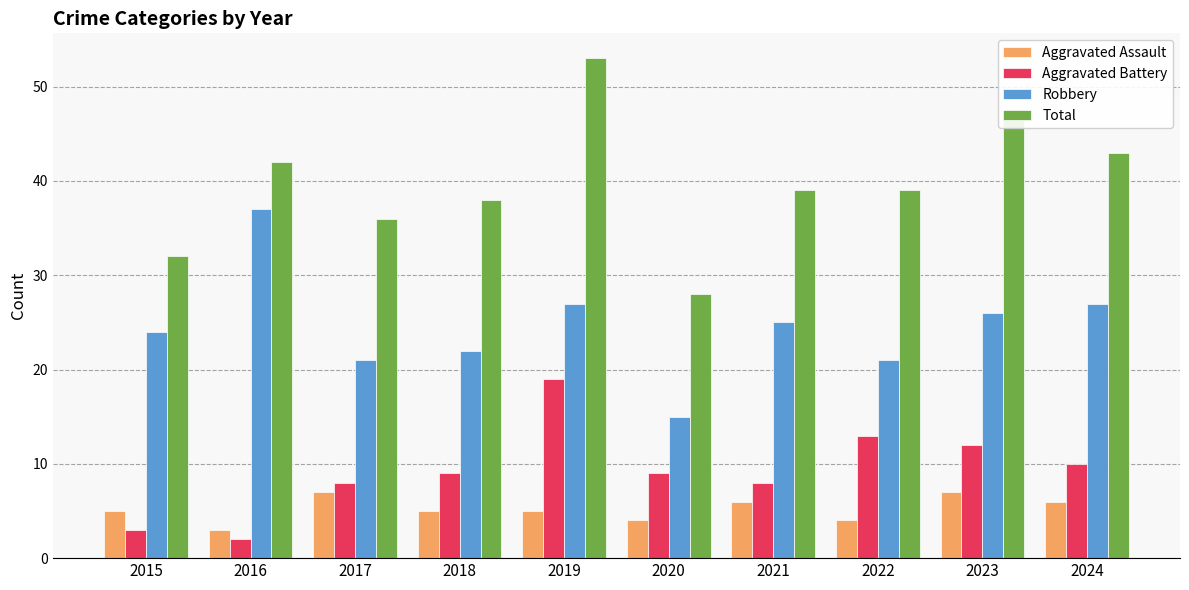

What are all the series names shown in the legend?

Aggravated Assault, Aggravated Battery, Robbery, Total